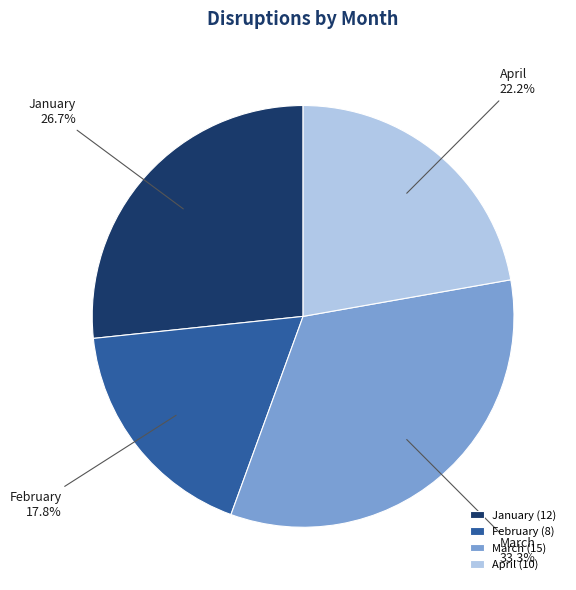

To the nearest percent, what is the difference between the largest and smallest slice percentages?

16%